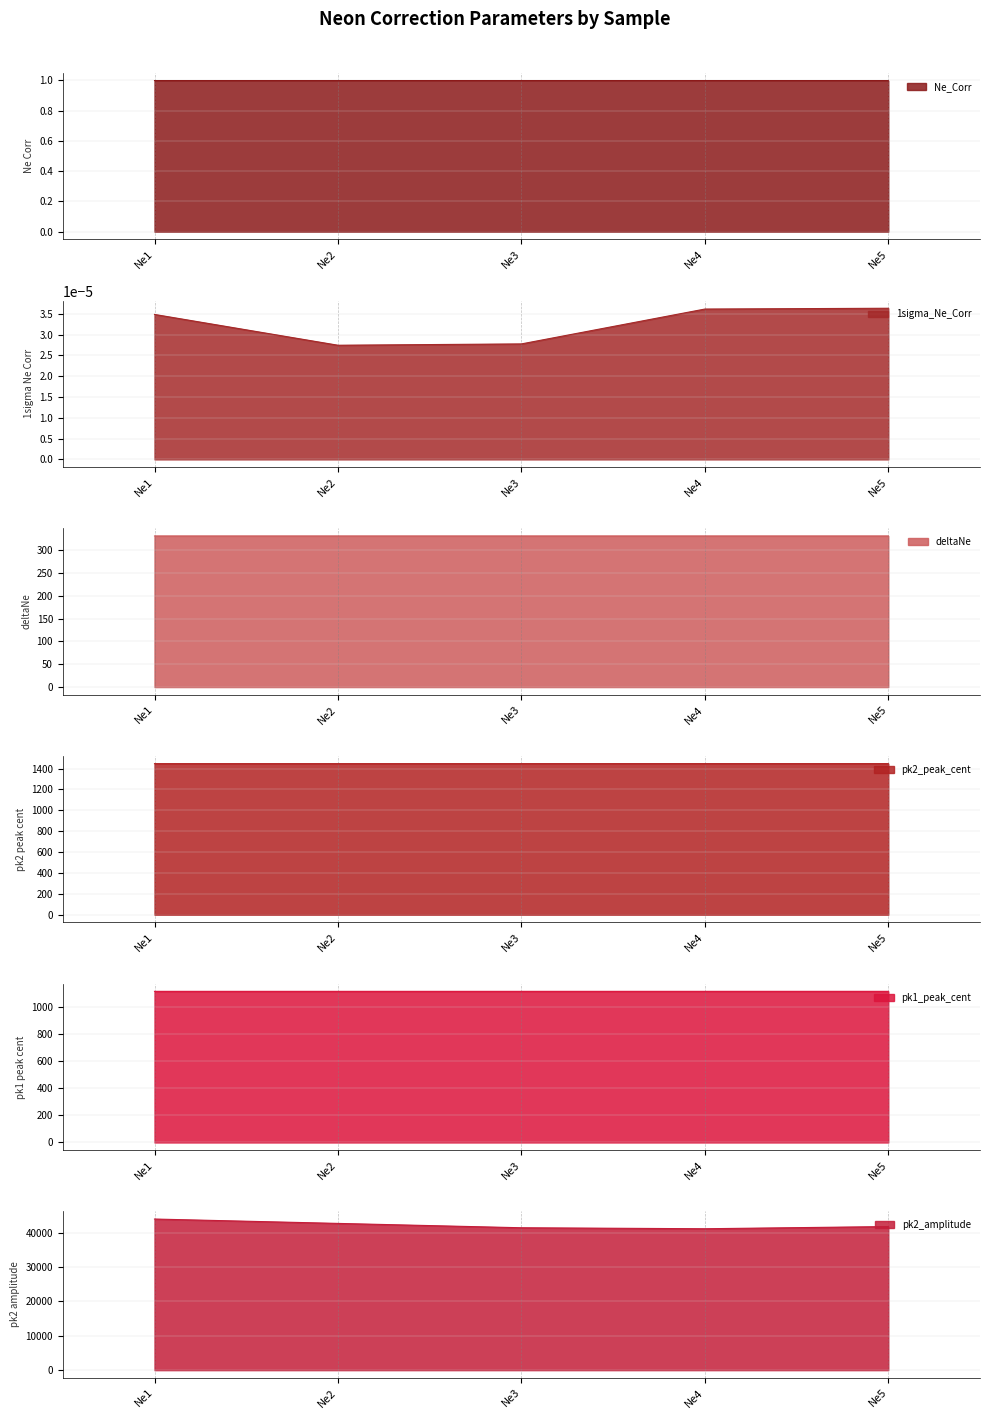

Which category has the lowest value in the pk2_amplitude series?

Ne4